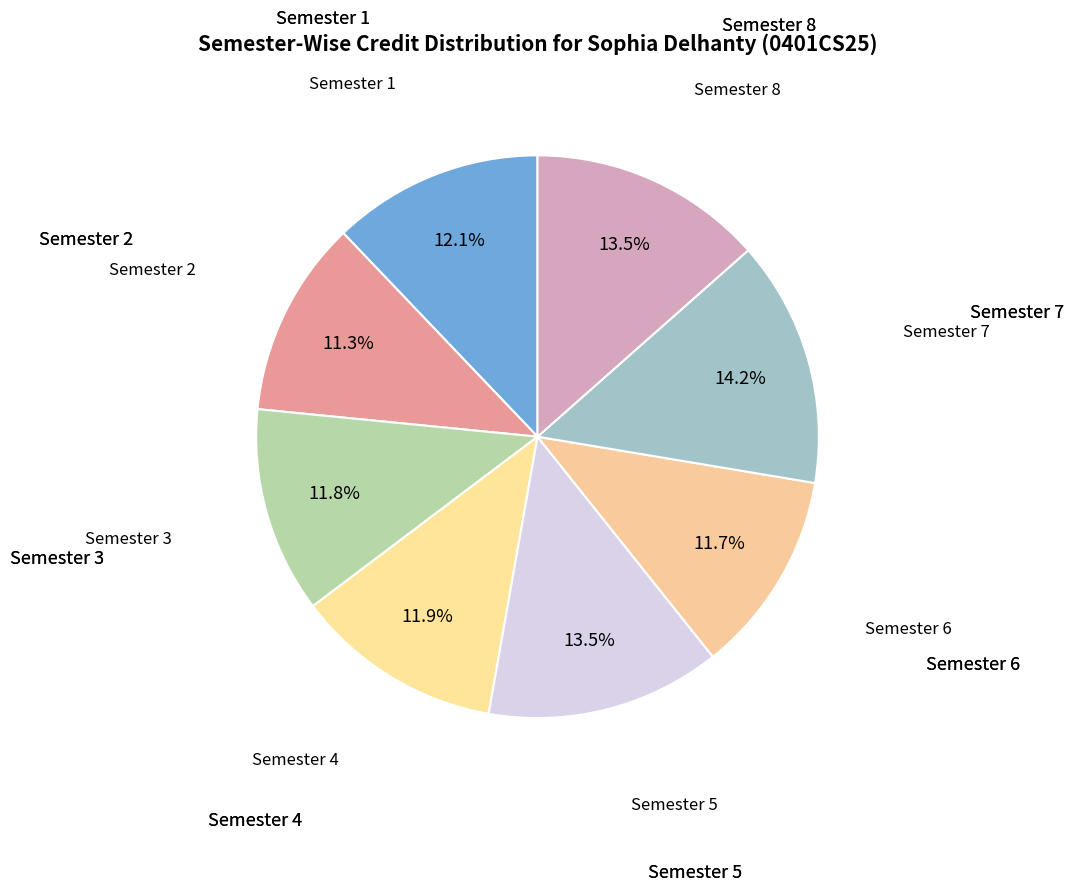

Does Semester 4 represent more than half of the total?

No